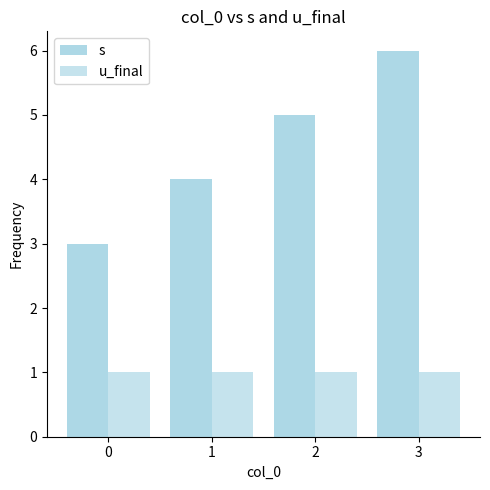

Reading left to right, what are all the values shown in this chart?

s: 0=3	1=4	2=5	3=6
u_final: 0=1	1=1	2=1	3=1